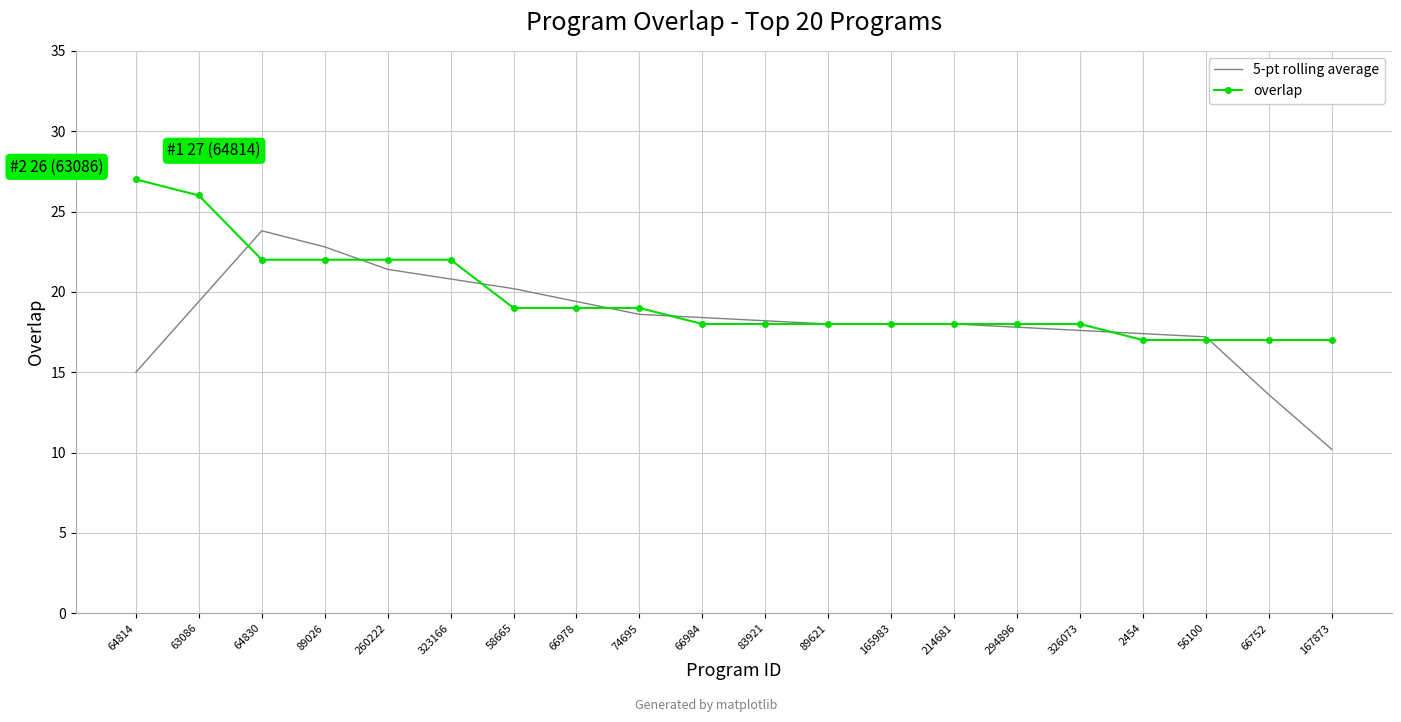

List the series in order of their peak value, lowest first.

5-pt rolling average, overlap